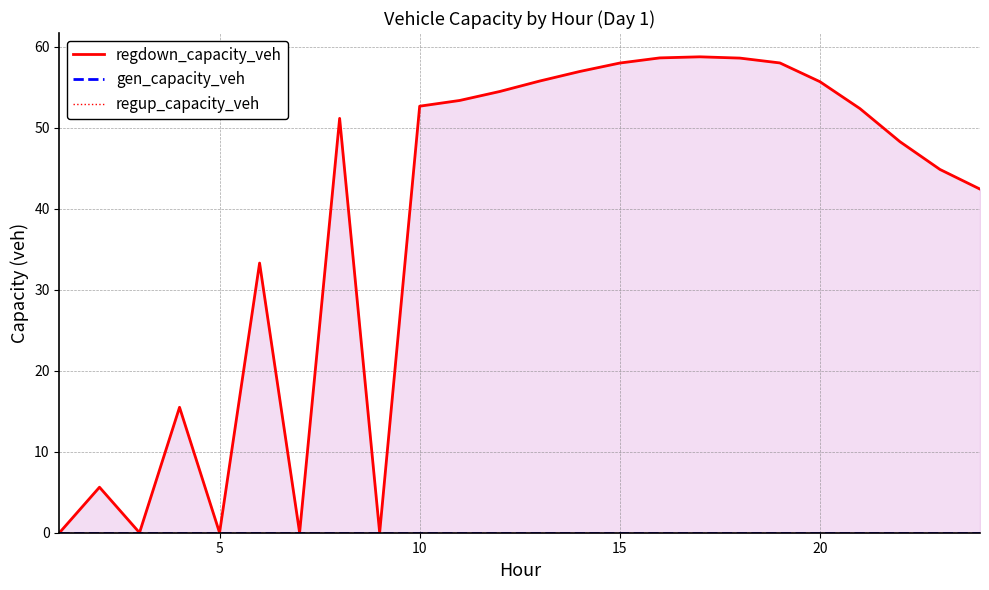

What is the greatest value displayed?

58.7